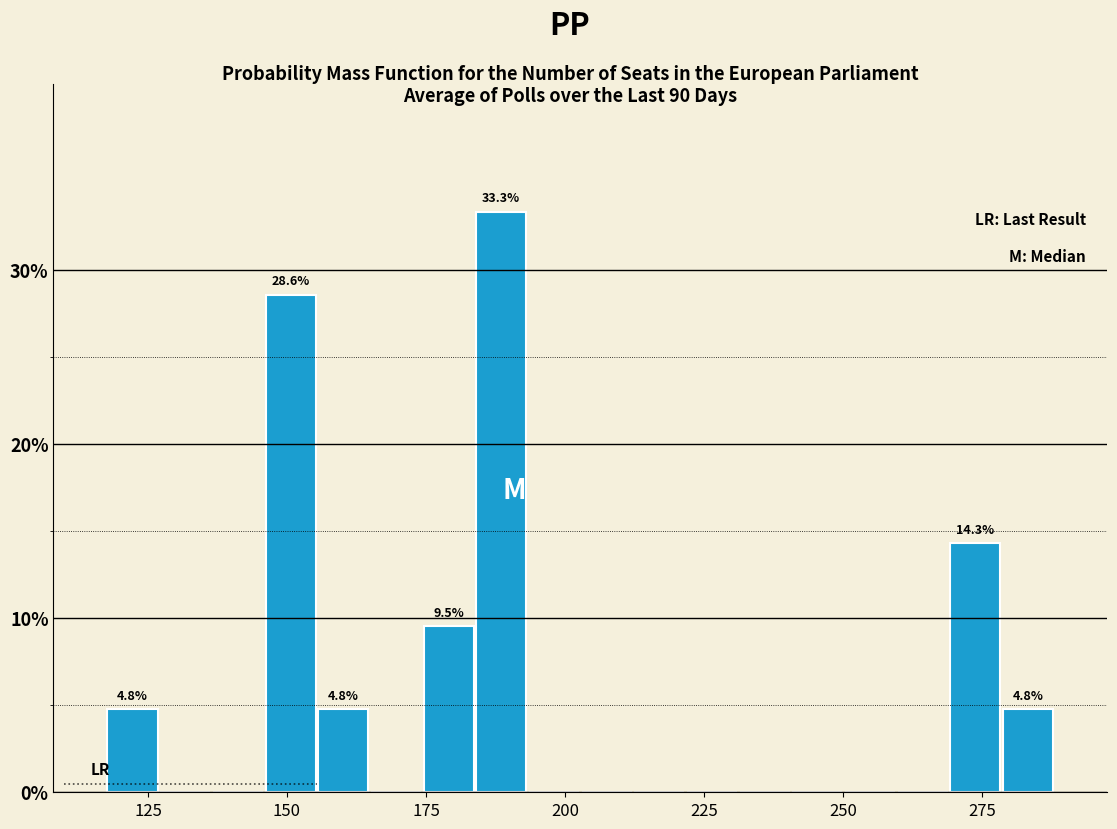

Around what value on the x-axis is the tallest bar? Give the approximate position of its centre, as read against the axis.

190